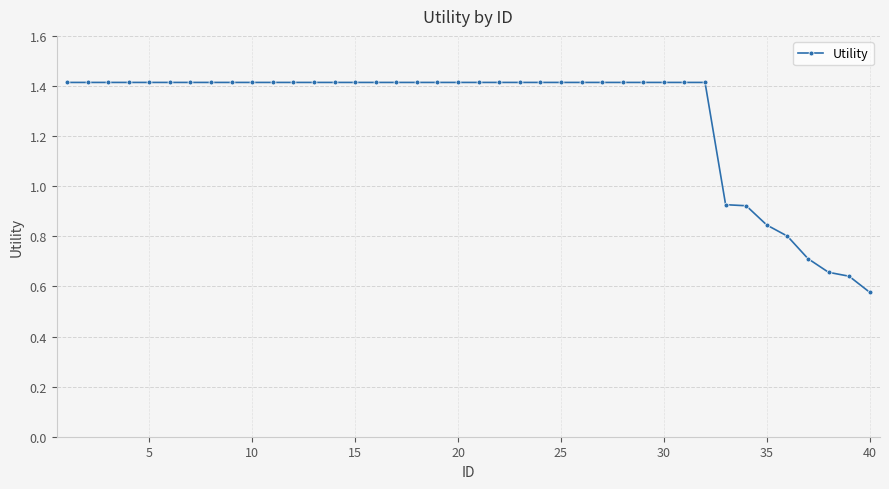

What is the value of the 14th point from the left?

1.4